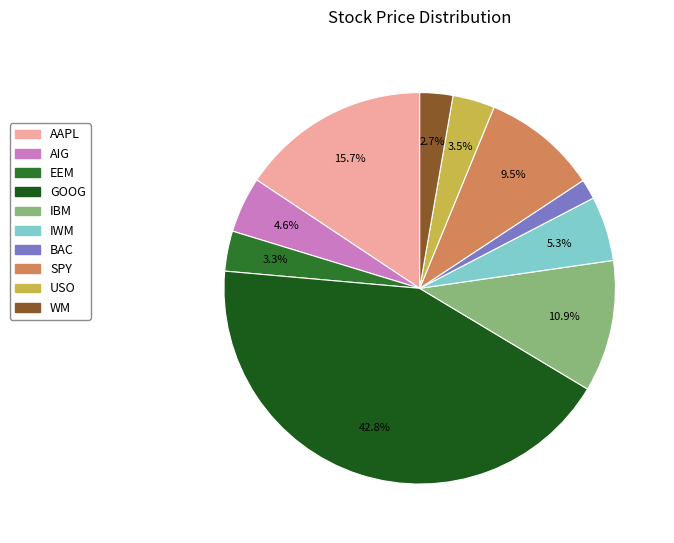

Is GOOG the majority of the pie?

No